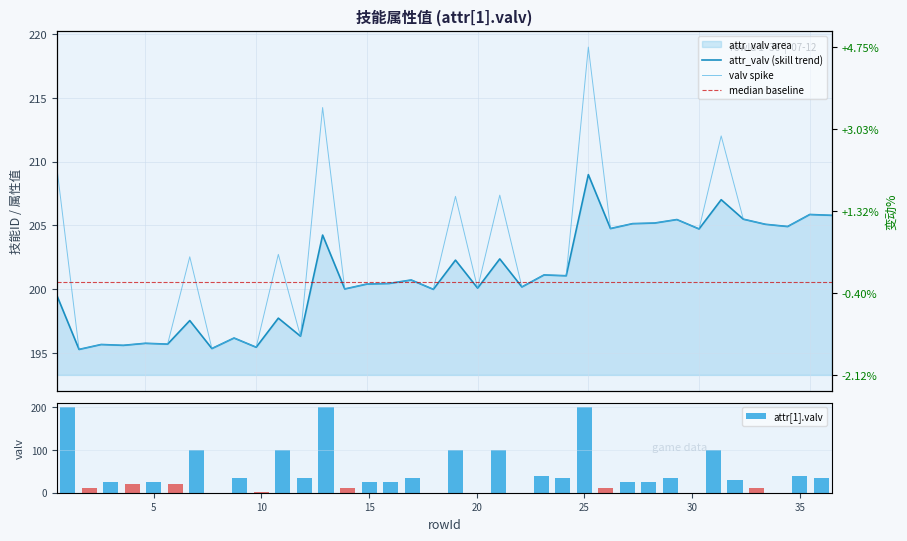

Reading right to left, list all the values displayed in this chart.

36=35.0	35=40.0	34=0.2	33=10.0	32=30.0	31=100.0	30=0.2	29=35.0	28=25.0	27=25.0	26=10.0	25=200.0	24=35.0	23=40.0	22=0.2	21=100.0	20=0.3	19=100.0	18=0.3	17=35.0	16=25.0	15=25.0	14=10.0	13=200.0	12=35.0	11=100.0	10=0.7	9=35.0	8=0.4	7=100.0	6=20.0	5=25.0	4=20.0	3=25.0	2=10.0	1=200.0